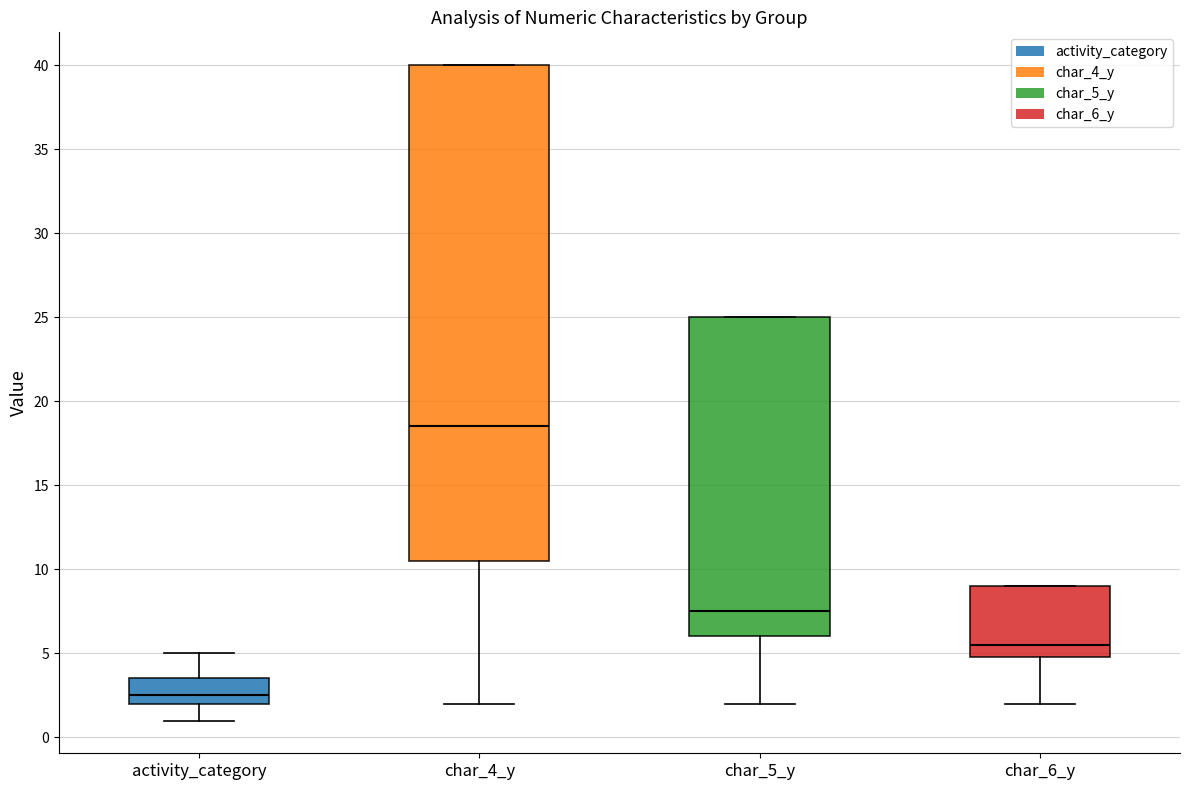

Which box has the highest median line?

char_4_y